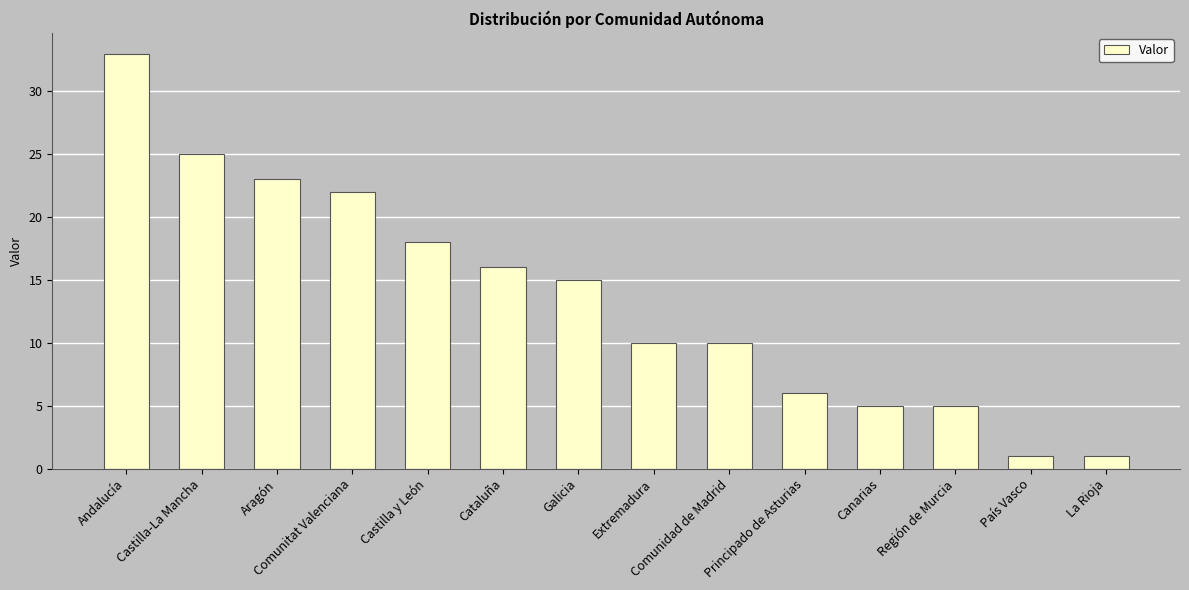

How many categories are shown in the chart?

14